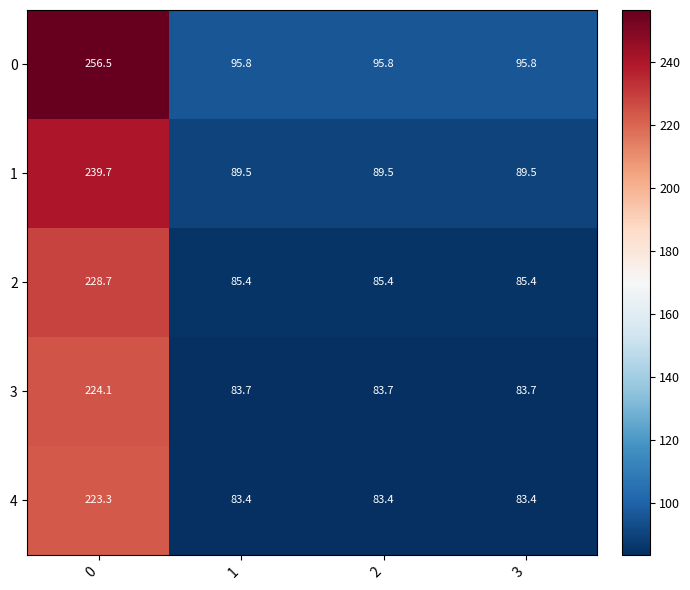

Which series has the widest spread of values?

0